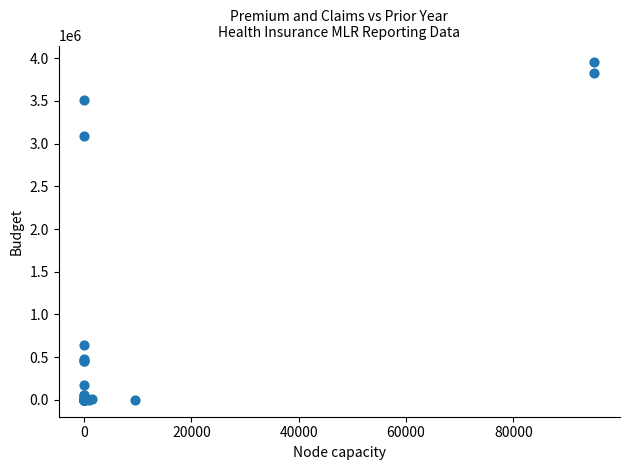

What Y value in the scatter plot is closest to 1975906?

3094627